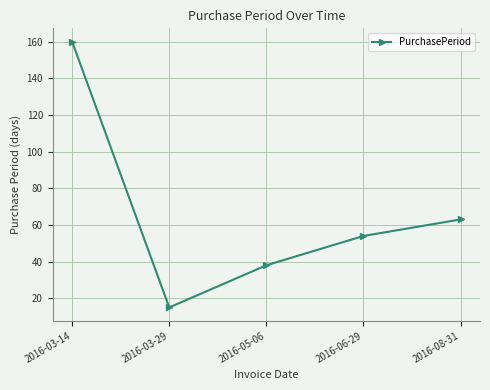

What position from the right is 2016-03-29?

4